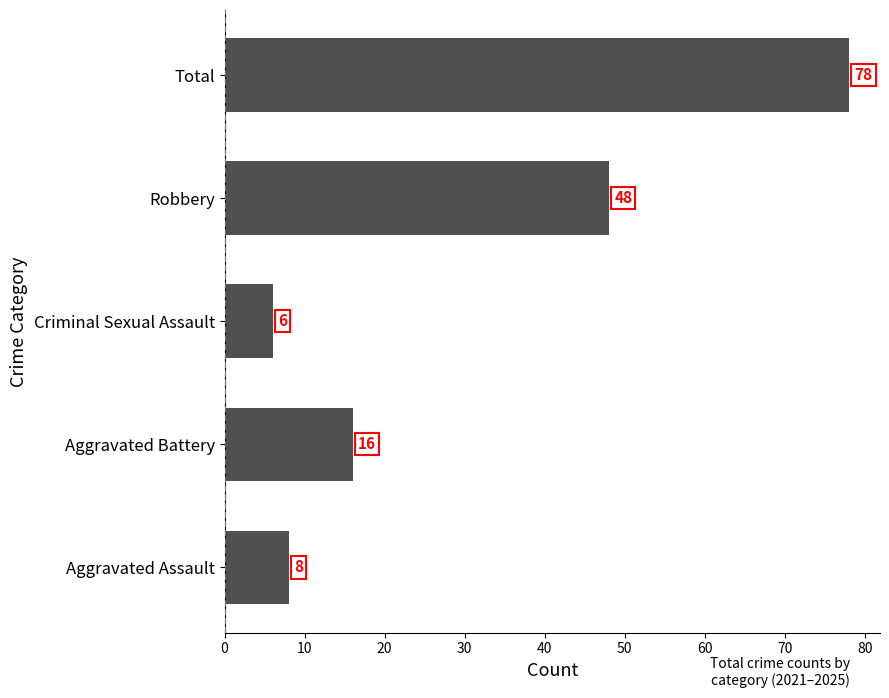

True or false: the data shows 26 at Aggravated Battery.

False